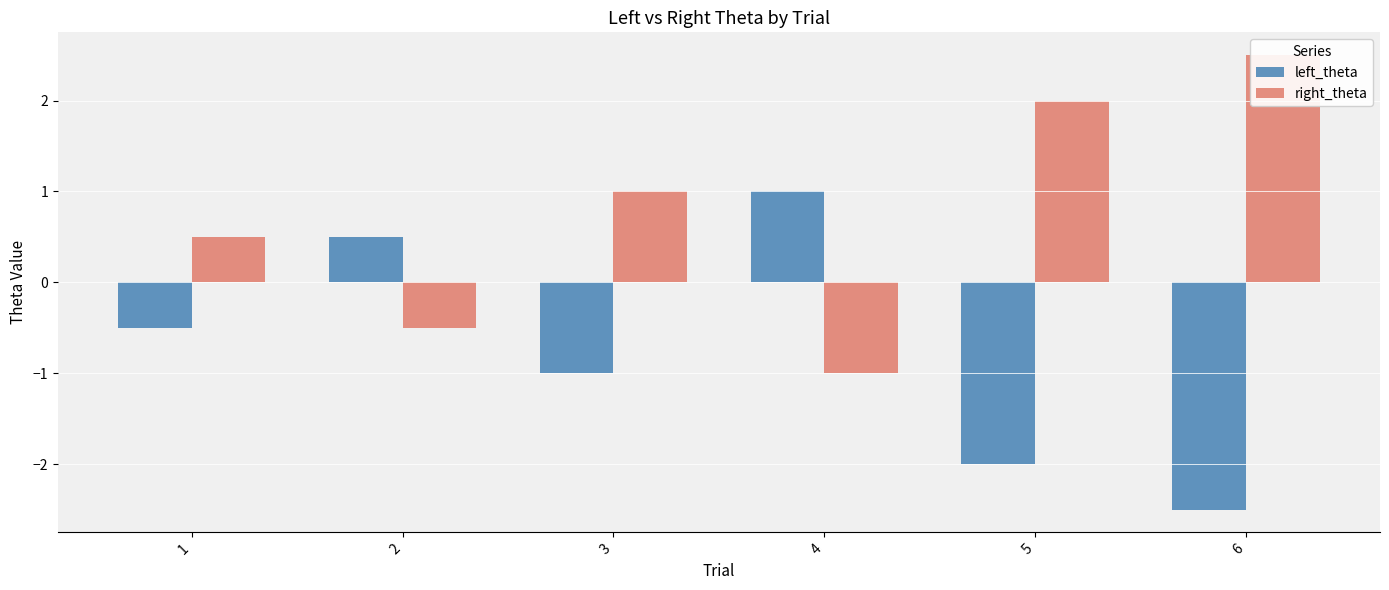

Does the chart contain stacked bars?

No